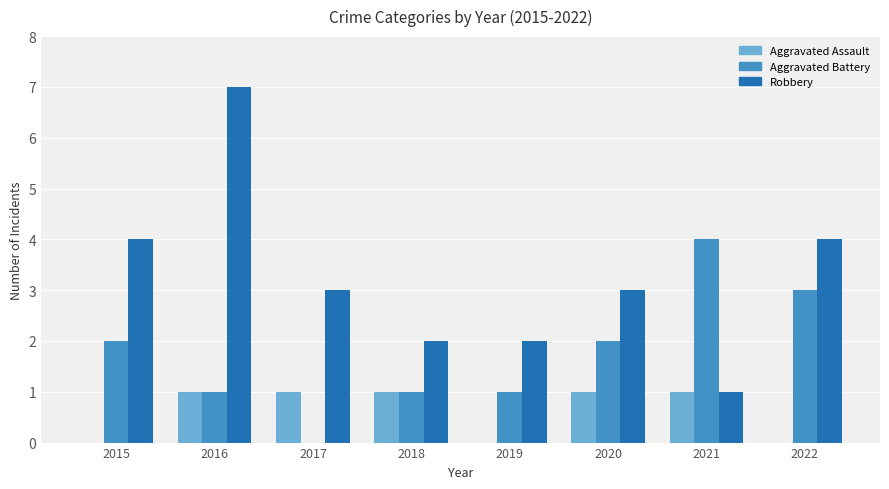

What is the sum of the Robbery values at 2019 and 2022?

6